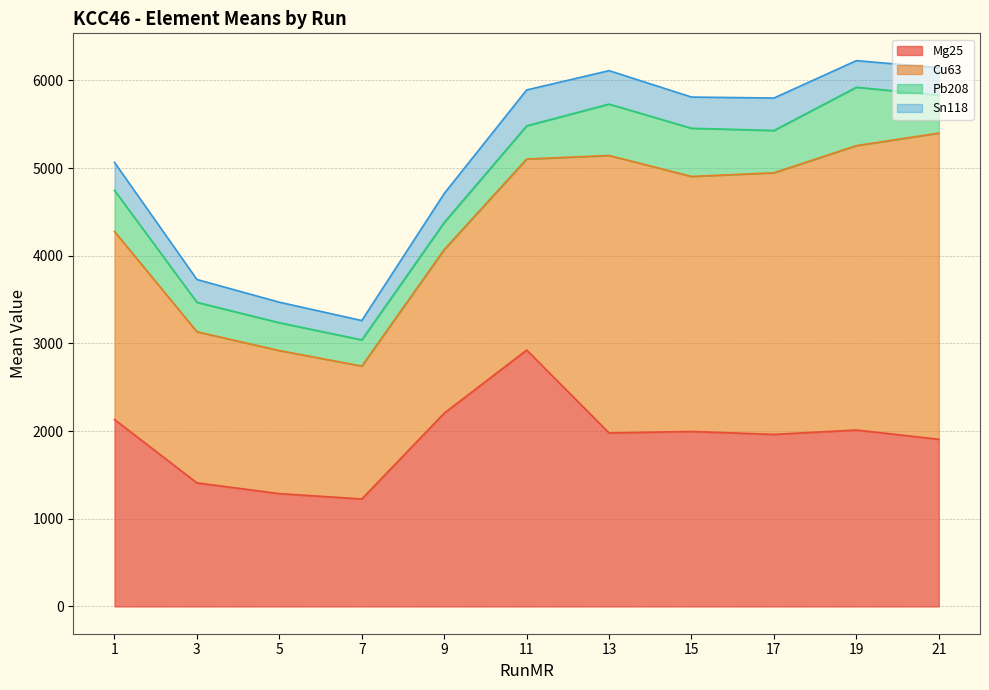

What is the sum of all Sn118 values?

3497.8